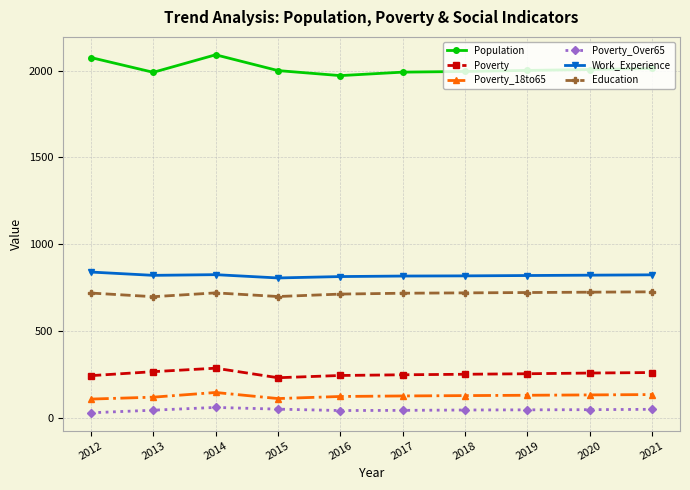

True or false: Population and Education cross at least once.

False